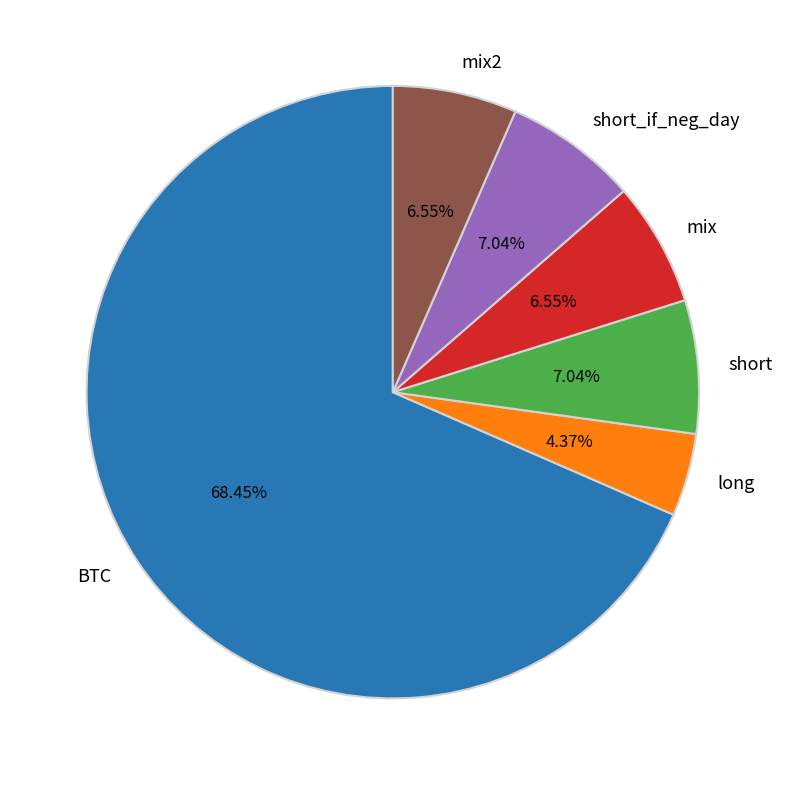

What is the smallest slice in the pie chart?

long